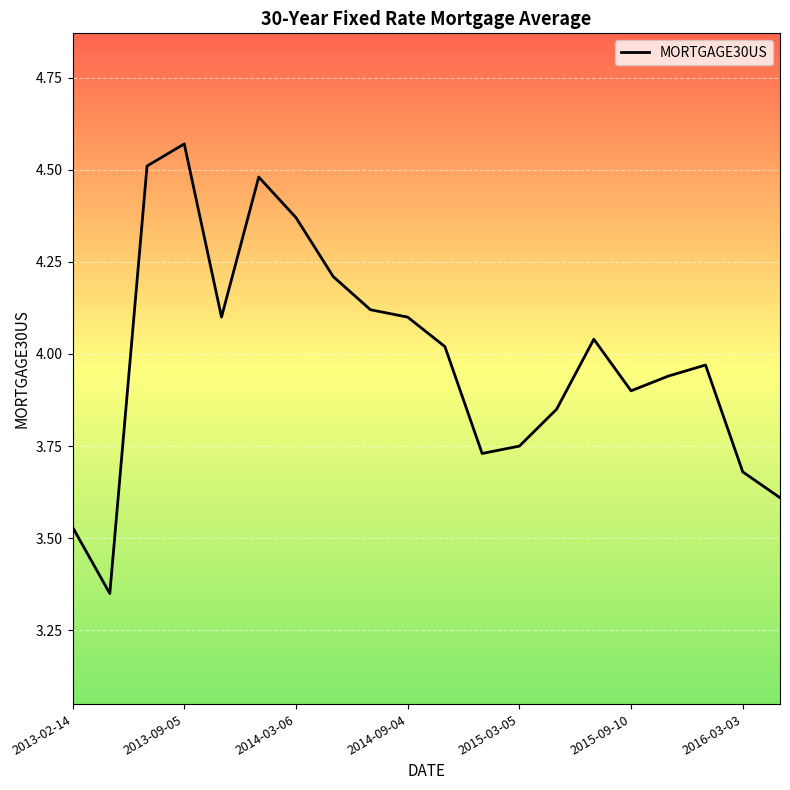

Reading left to right, extract all data points from this chart.

3.5	3.4	4.5	4.6	4.1	4.5	4.4	4.2	4.1	4.1	4.0	3.7	3.8	3.9	4.0	3.9	3.9	4.0	3.7	3.6